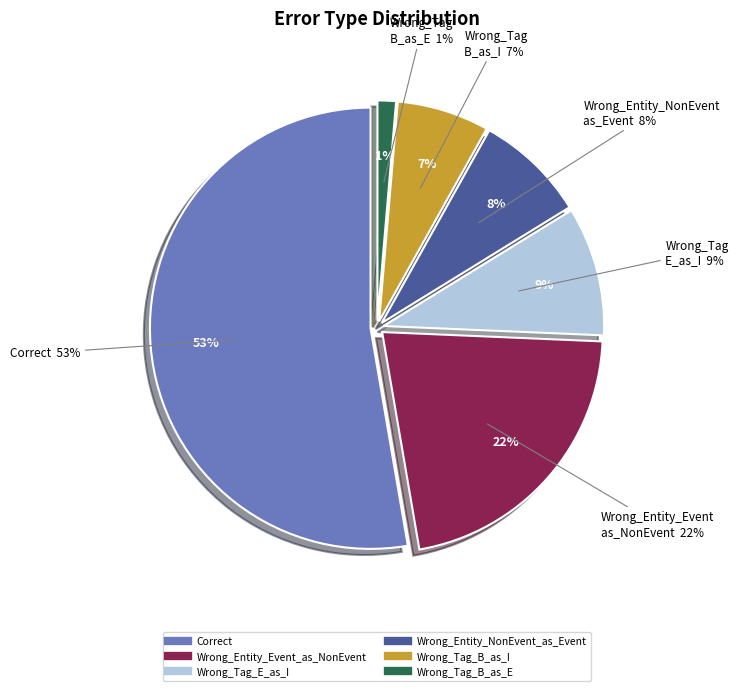

Does Correct account for over 50% of the chart?

Yes